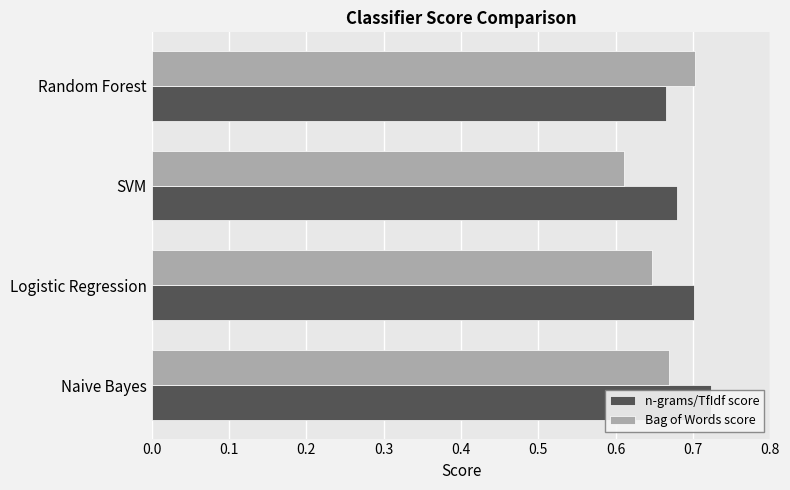

How many groups of bars are there?

4